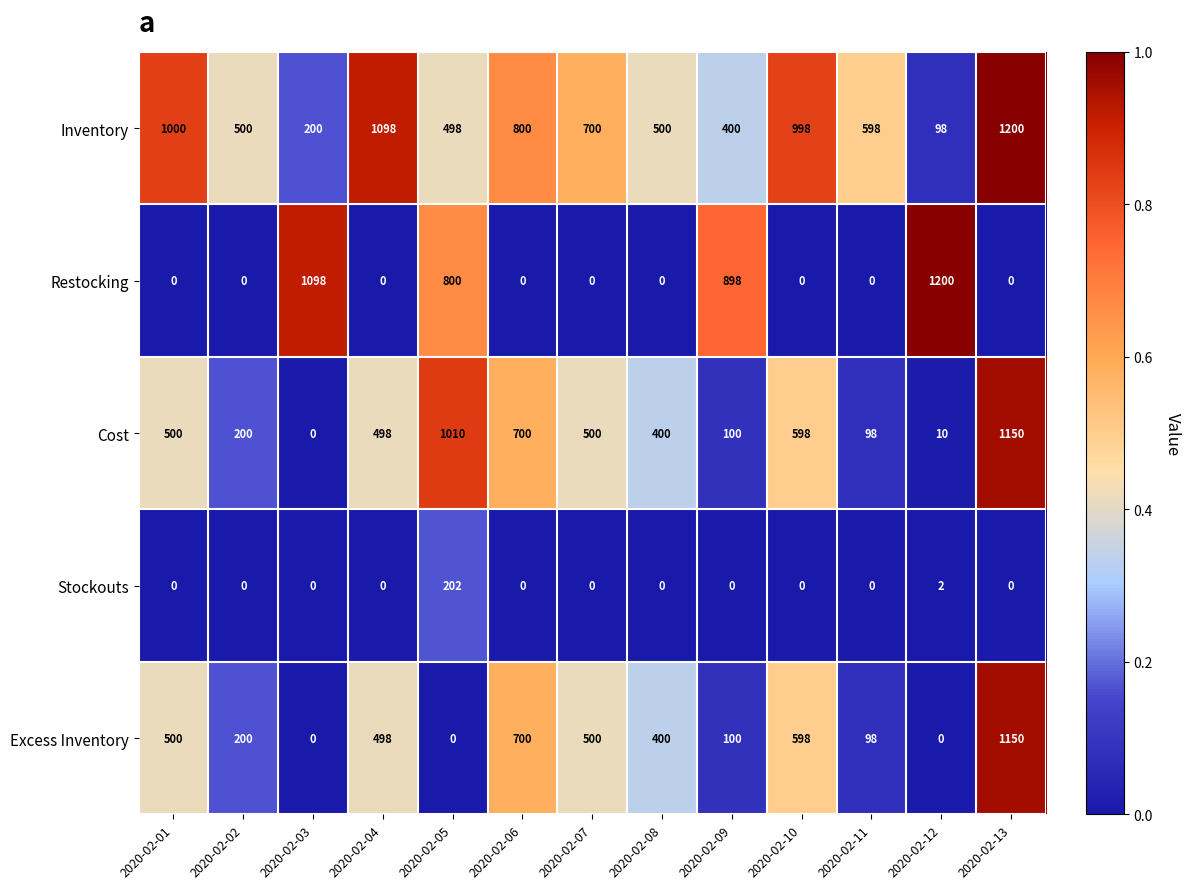

What is the difference between the highest and lowest values at 2020-02-05?

1010